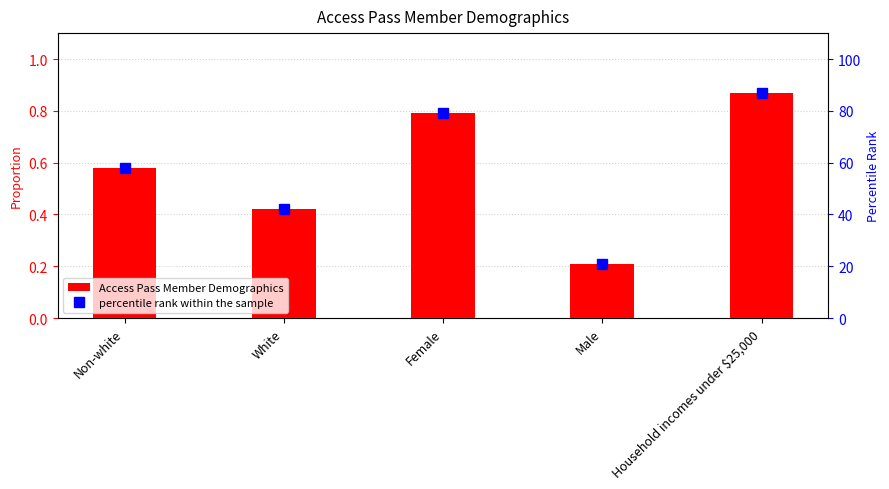

At which category is the sum across all series the highest?

Household incomes under $25,000